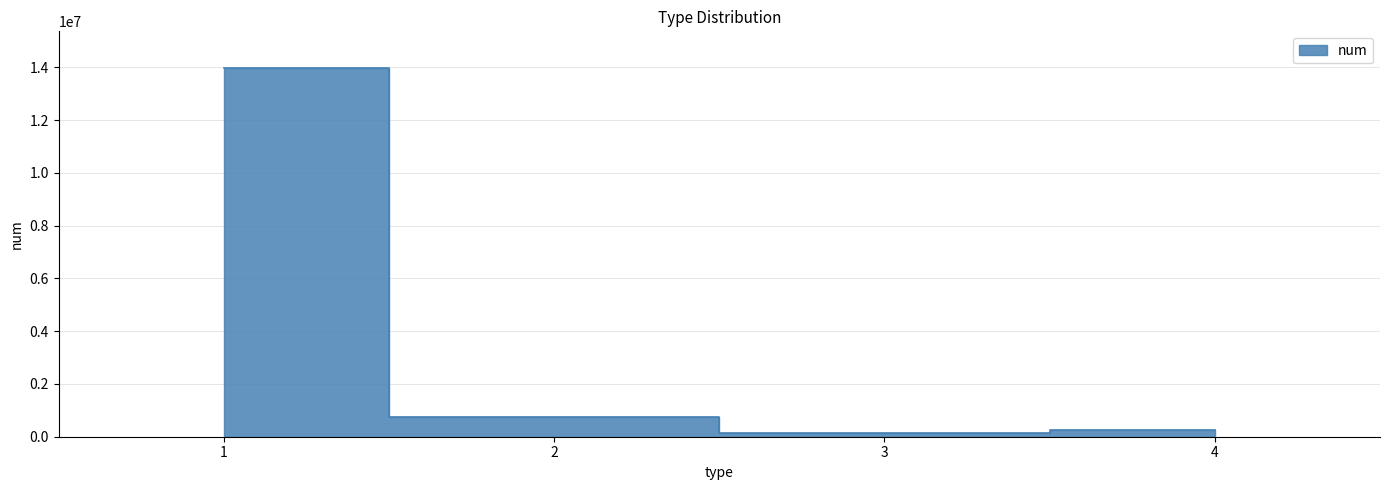

Between 4 and 3, which is larger?

4